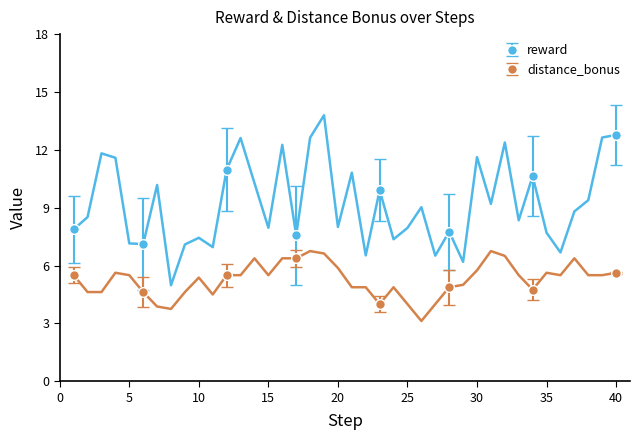

What is the average value of the distance_bonus series?

5.2